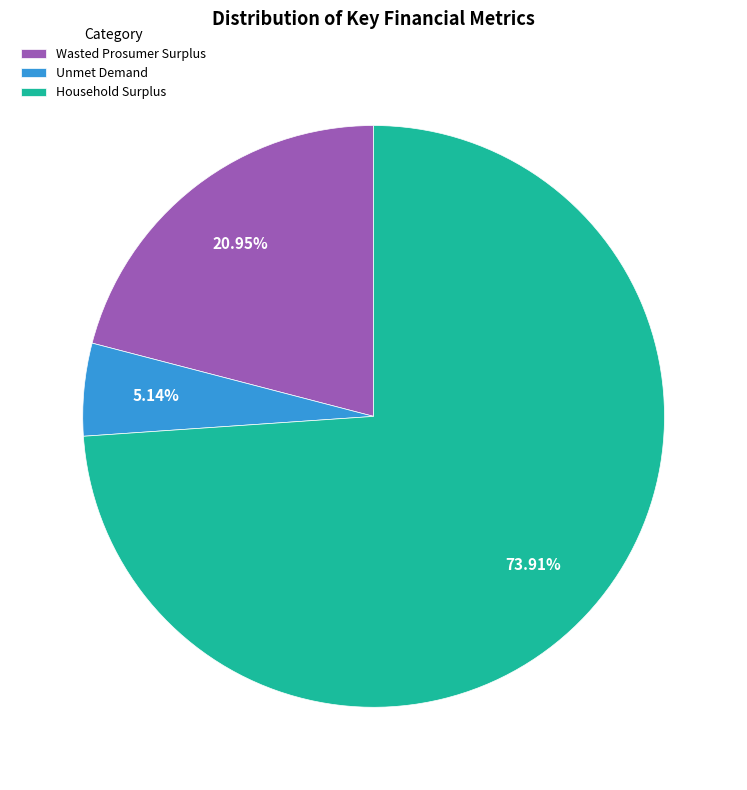

To the nearest percent, what is the combined percentage of Wasted Prosumer Surplus and Unmet Demand?

26%